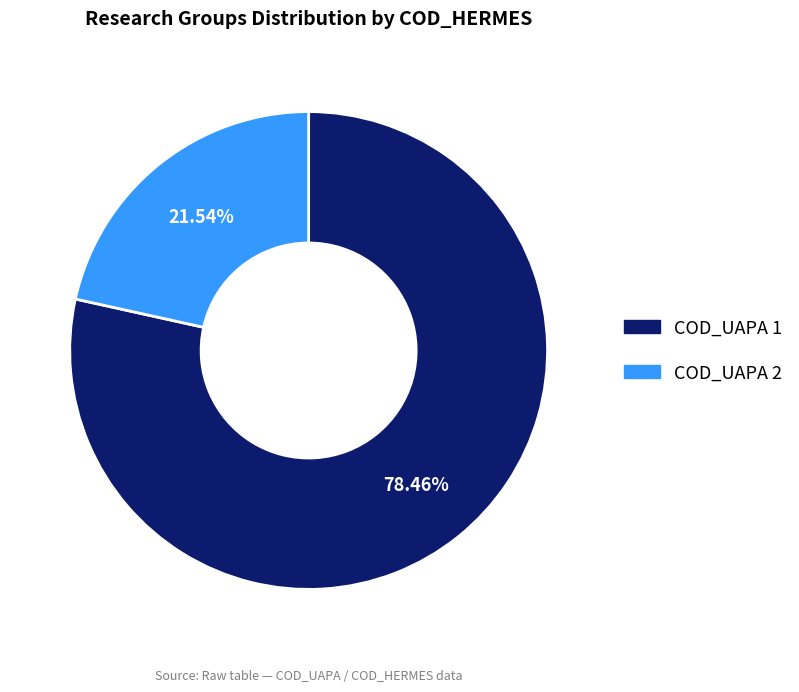

Is there a majority slice in this chart?

Yes